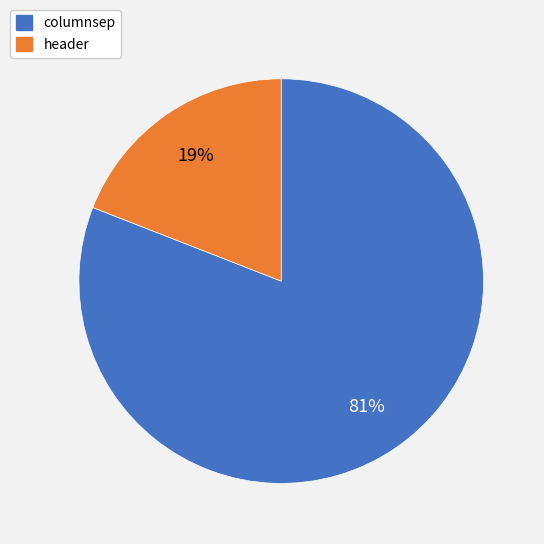

The header slice represents 29% of the pie. True or false?

False